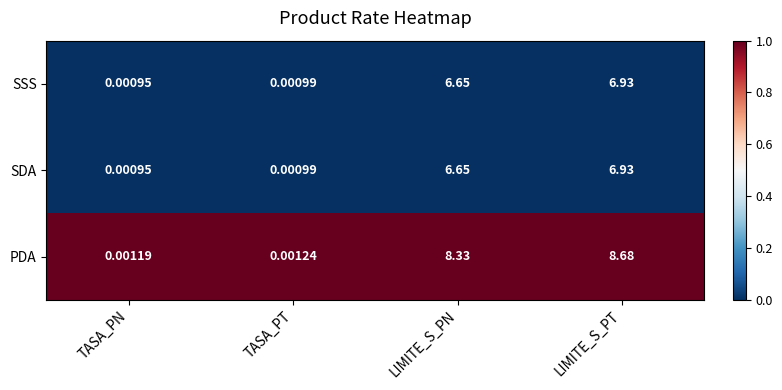

Where is SDA nearest to the value 3?

TASA_PT